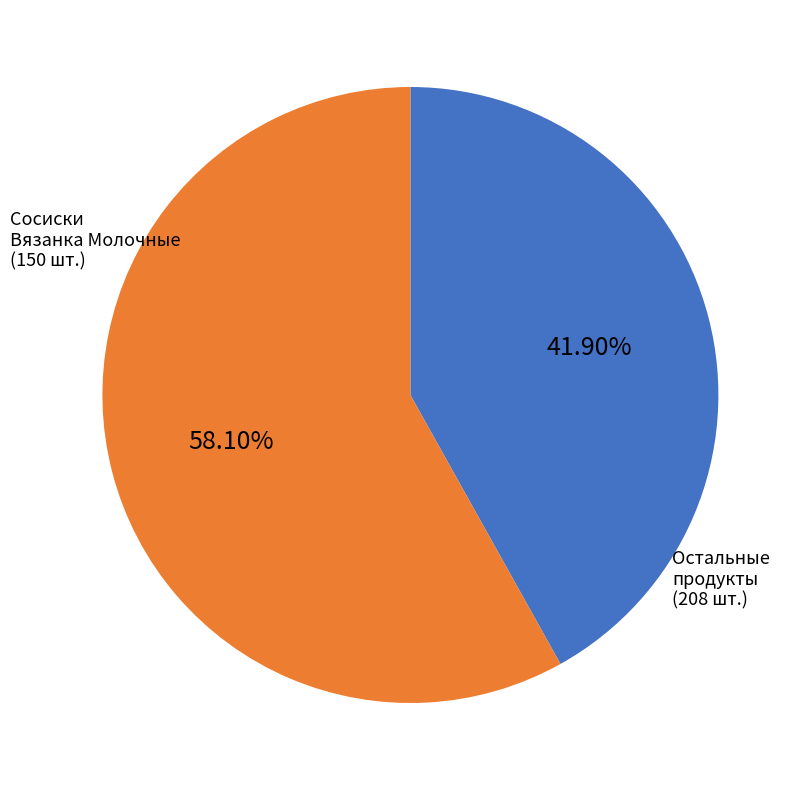

Count the number of slices in the pie.

2